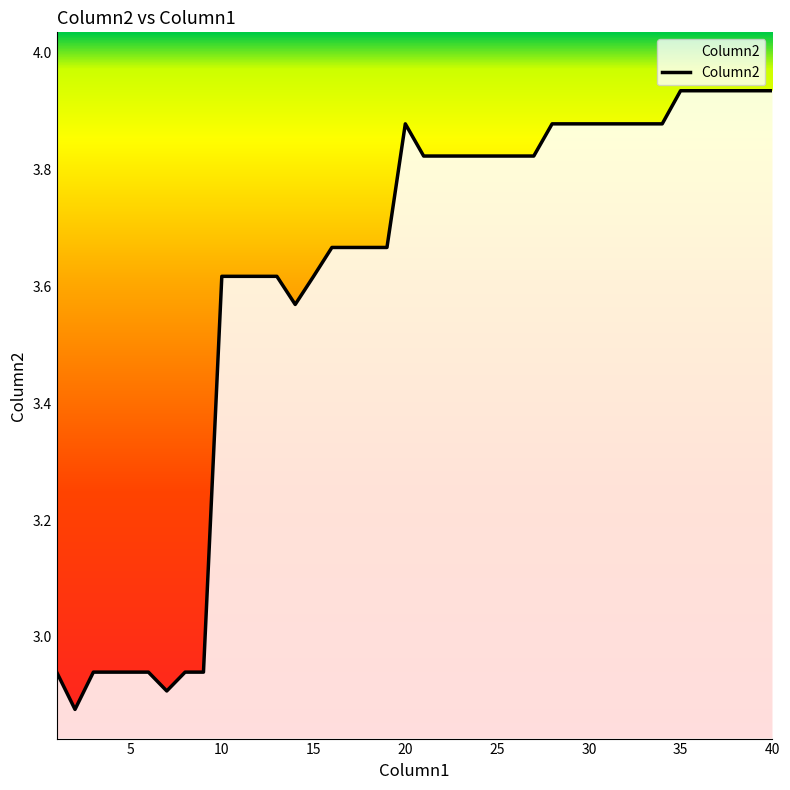

What is the difference between the maximum and minimum values?

1.1